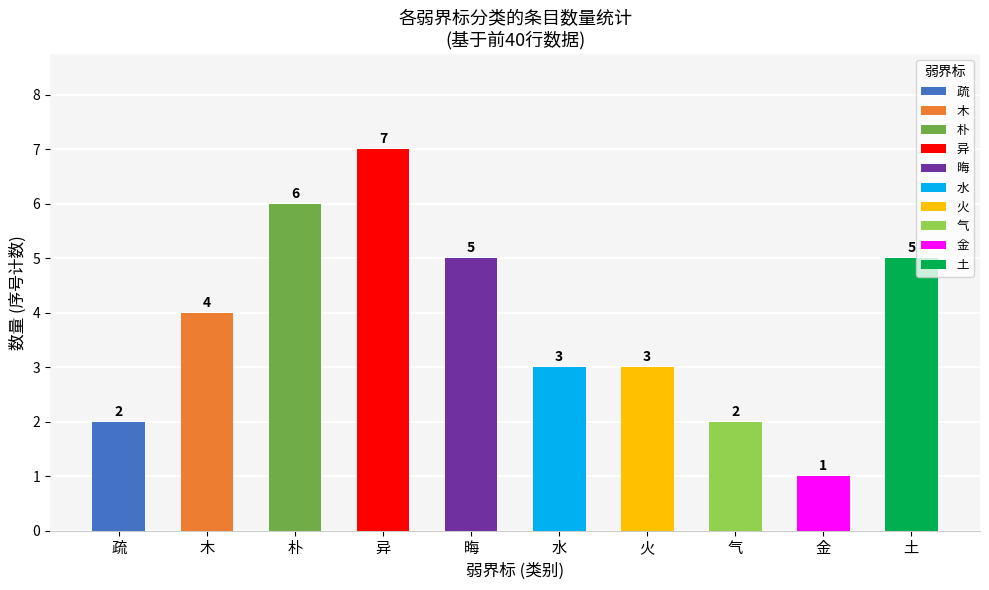

What is the sum of all values?

38